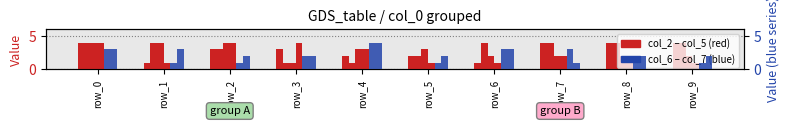

Rank the categories by col_3 value from highest to lowest.

row_0, row_1, row_6, row_7, row_8, row_9, row_2, row_5, row_3, row_4